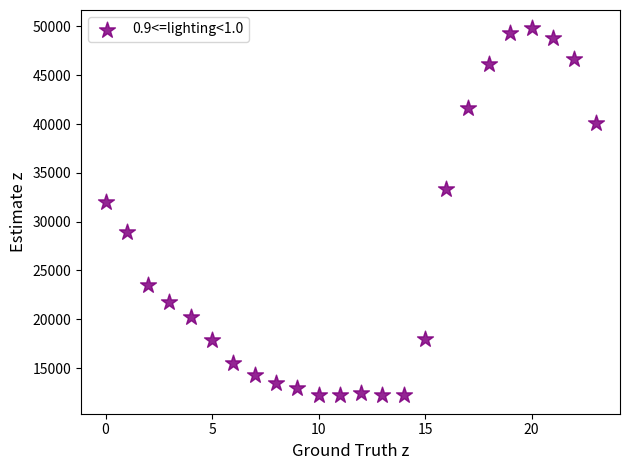

What Y value in the scatter plot is closest to 31000?

32000